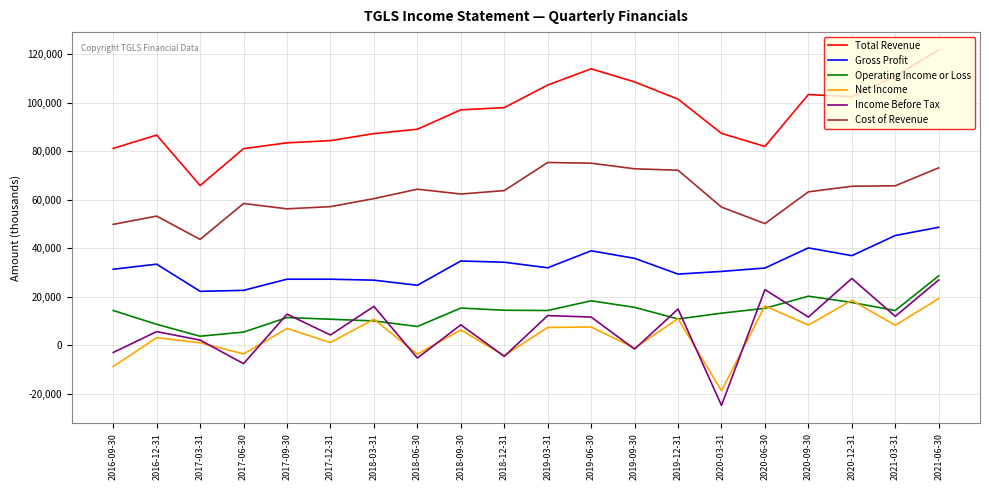

Which series changed the most between 2020-12-31 and 2021-06-30?

Total Revenue